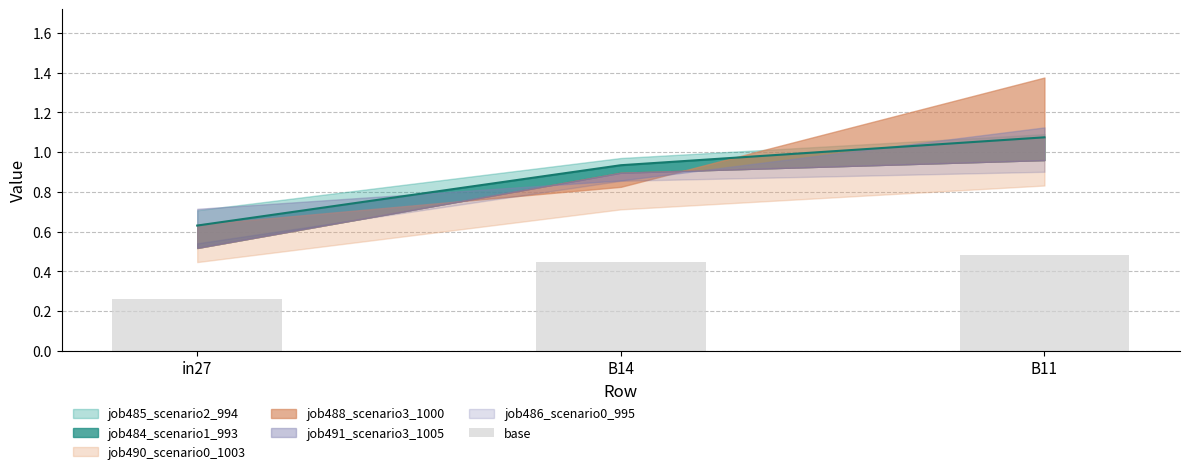

What is the label of the 2nd bar from the right?

B14